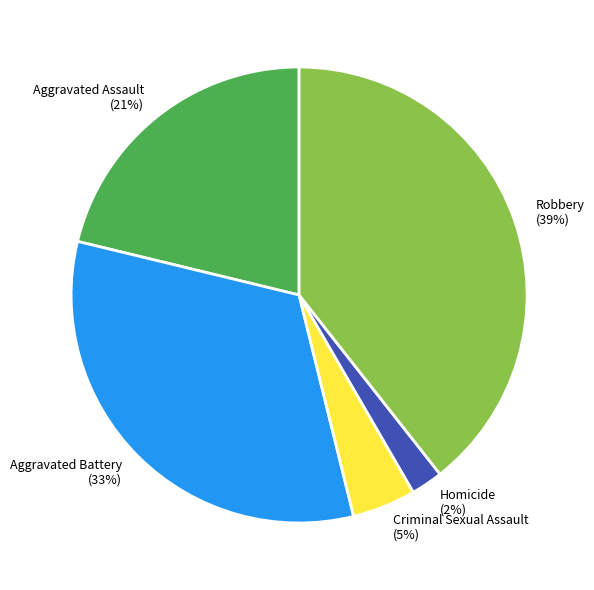

Is there a majority slice in this chart?

No